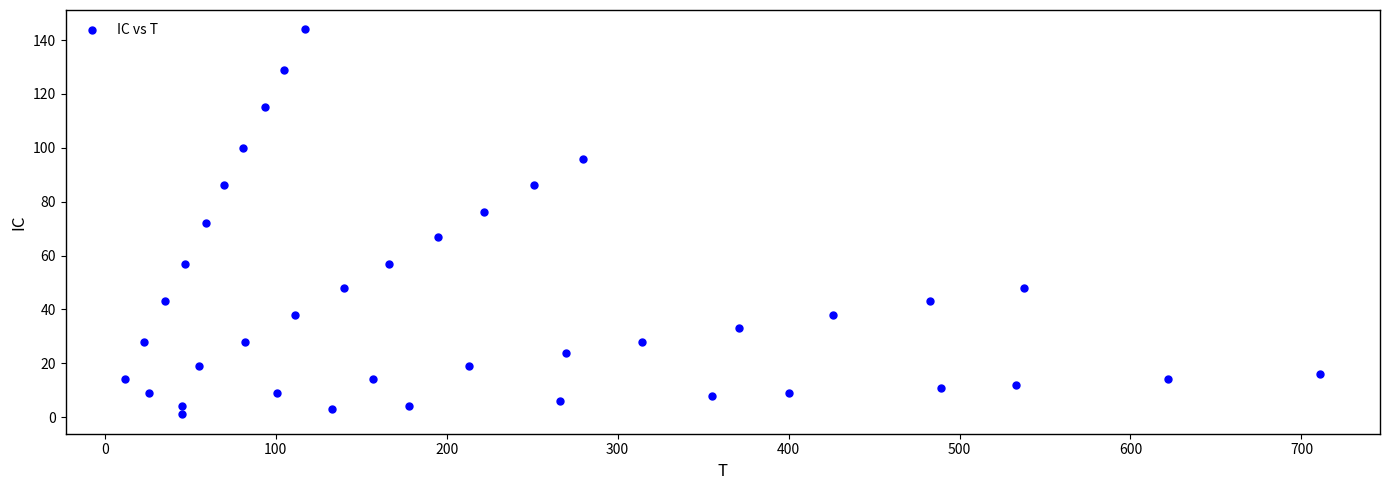

What is the range of Y values (max minus min)?

143